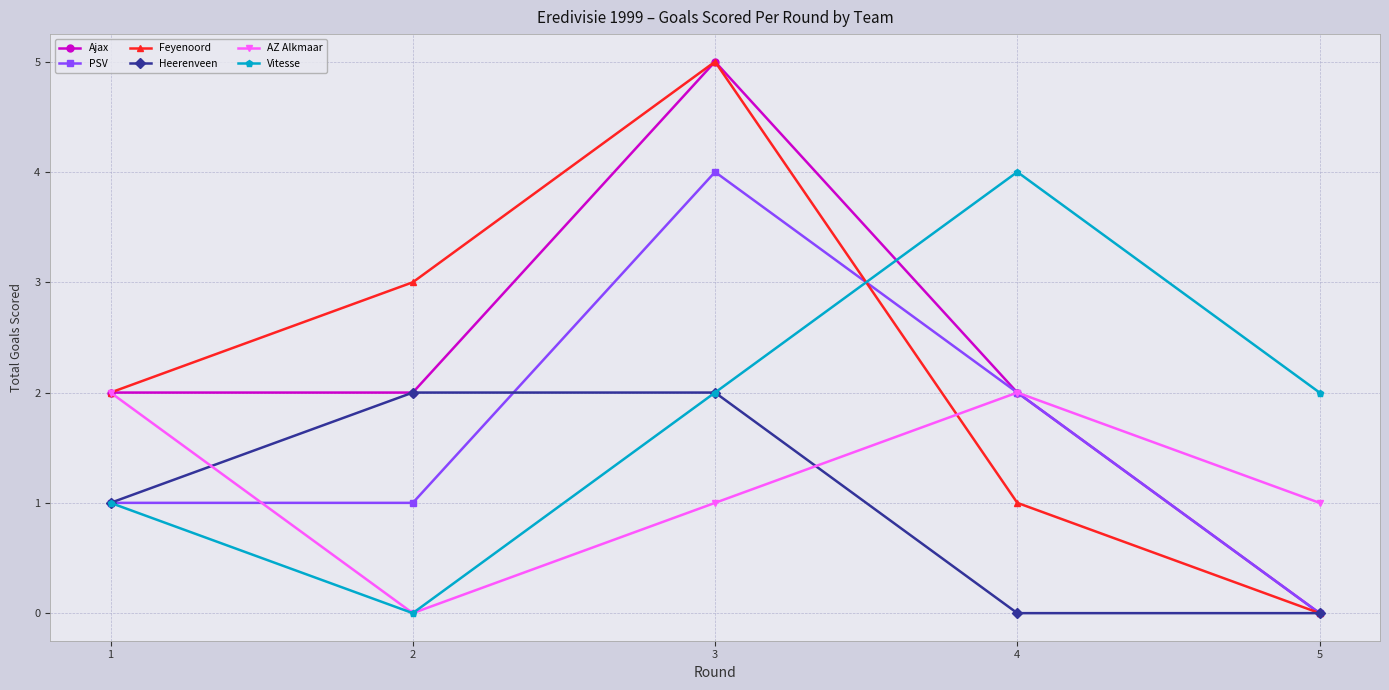

At which label does PSV reach its peak?

3